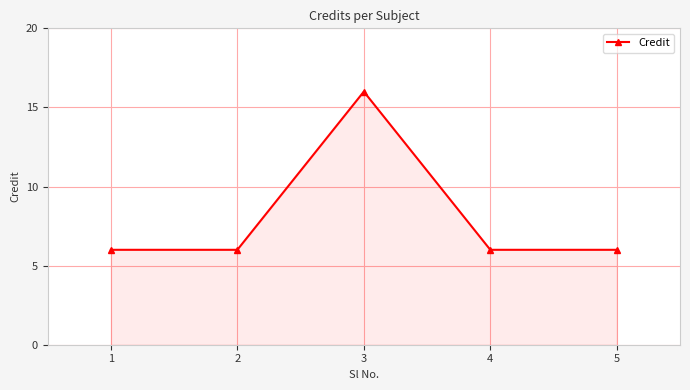

Reading left to right, transcribe all the data shown in this chart.

1=6	2=6	3=16	4=6	5=6